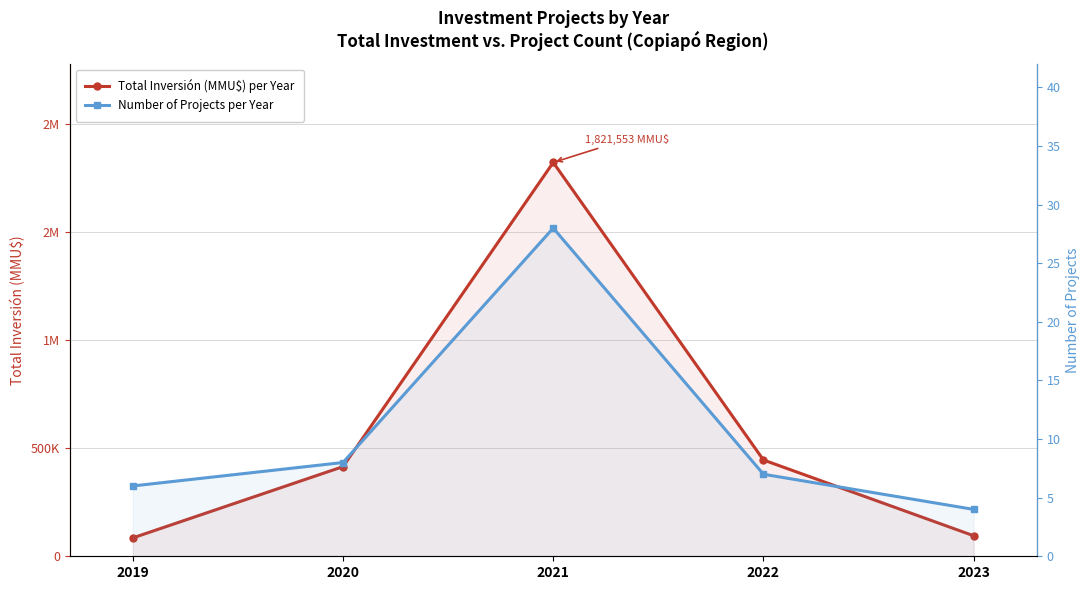

Reading left to right, what are all the values shown in this chart?

Total Inversión (MMU$) per Year: 85000	414700	1821553	445350	95000
Number of Projects per Year: 6	8	28	7	4